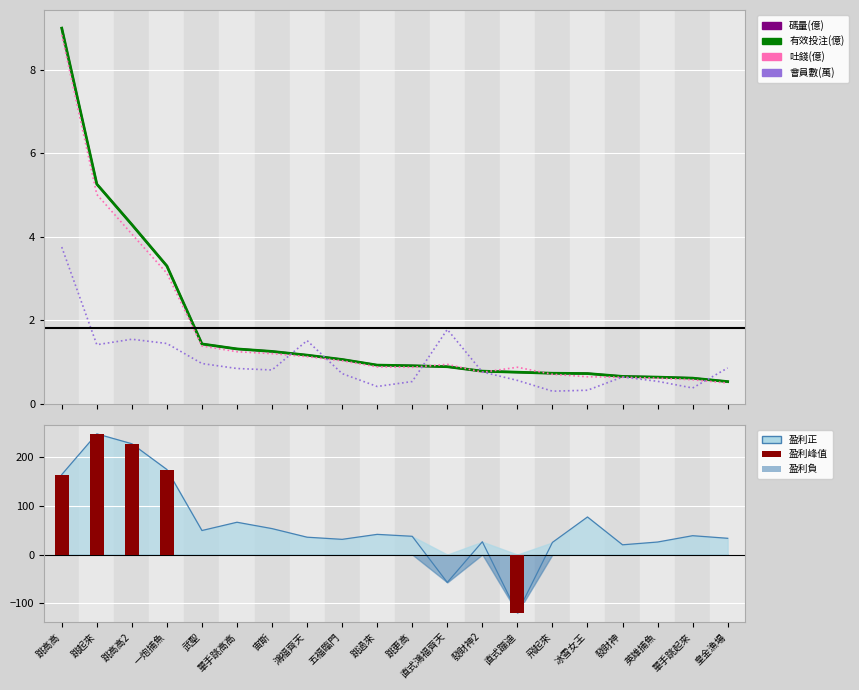

At how many categories does at least one series exceed -49?

20